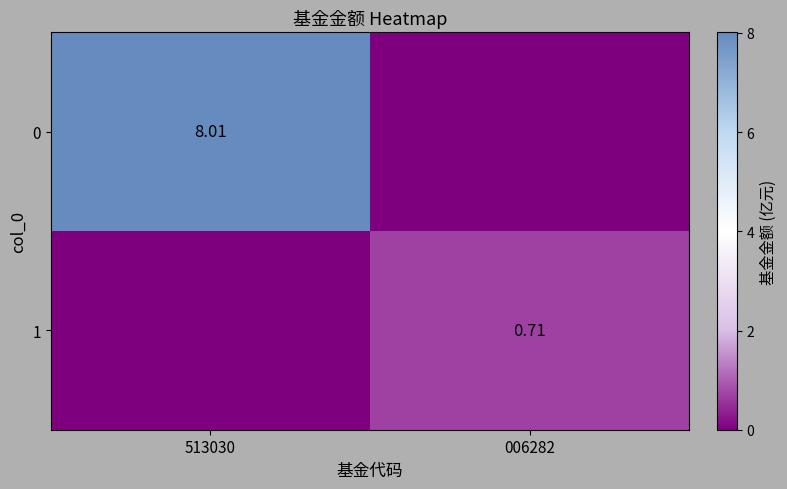

How many series are shown in this chart?

2